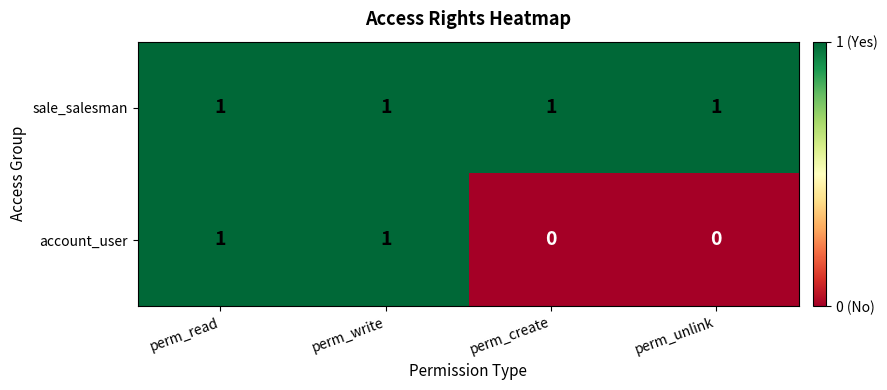

Is it true that sale_salesman equals 0 at perm_unlink?

False